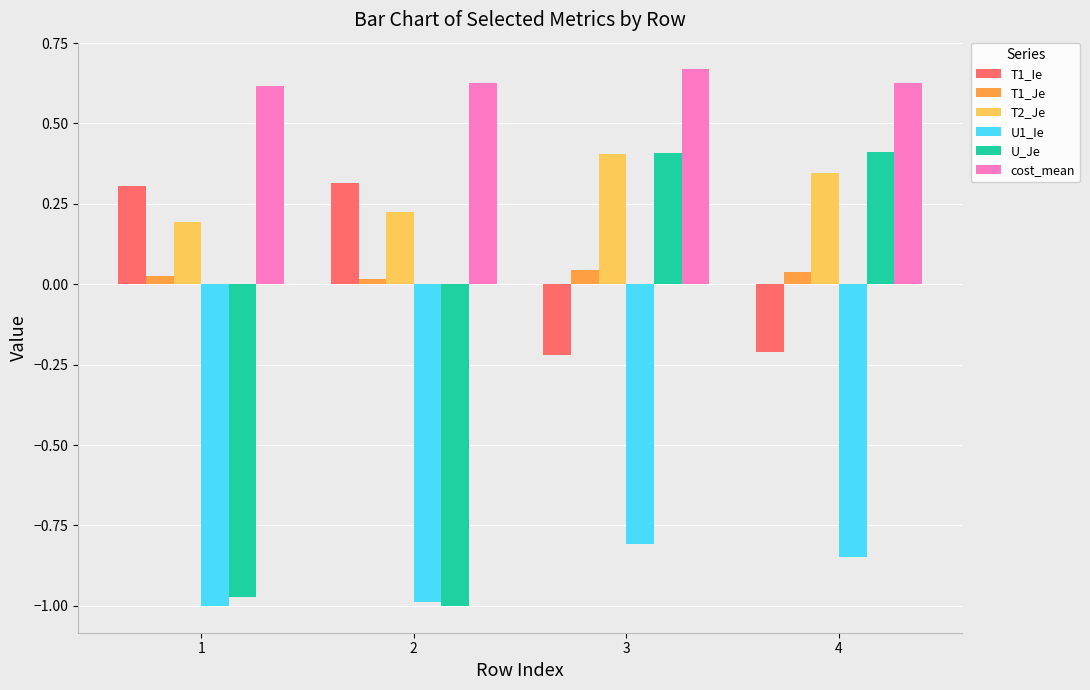

Which series has the largest total across all categories?

cost_mean